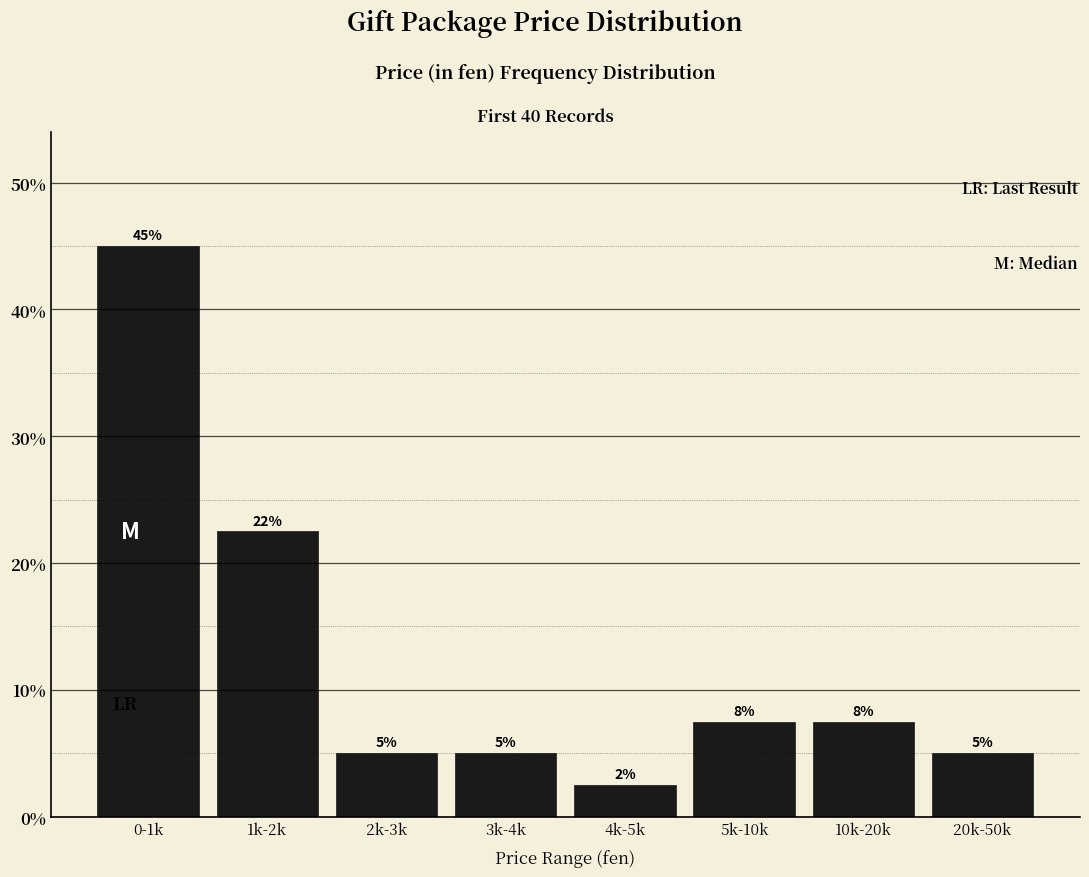

Between 10k-20k and 3k-4k, which is larger?

10k-20k